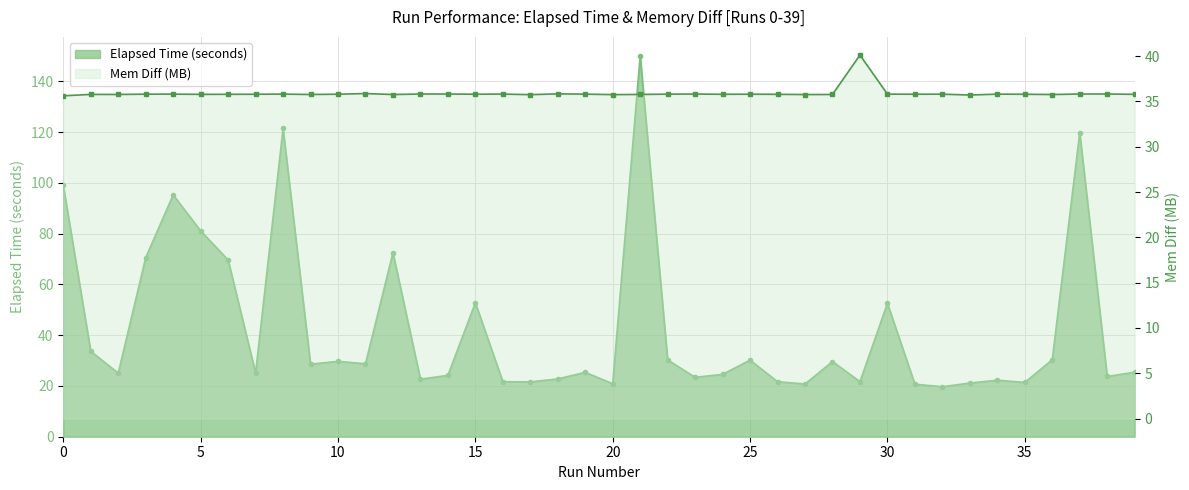

In Elapsed Time (seconds), how many points are lower than both neighbors (excluding endpoints)?

13